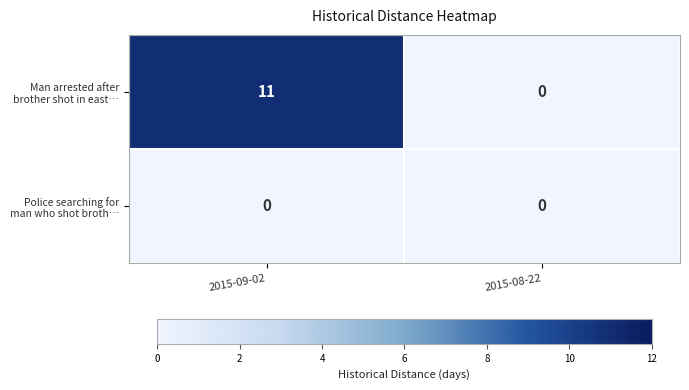

Which category has the highest value across all series?

2015-09-02